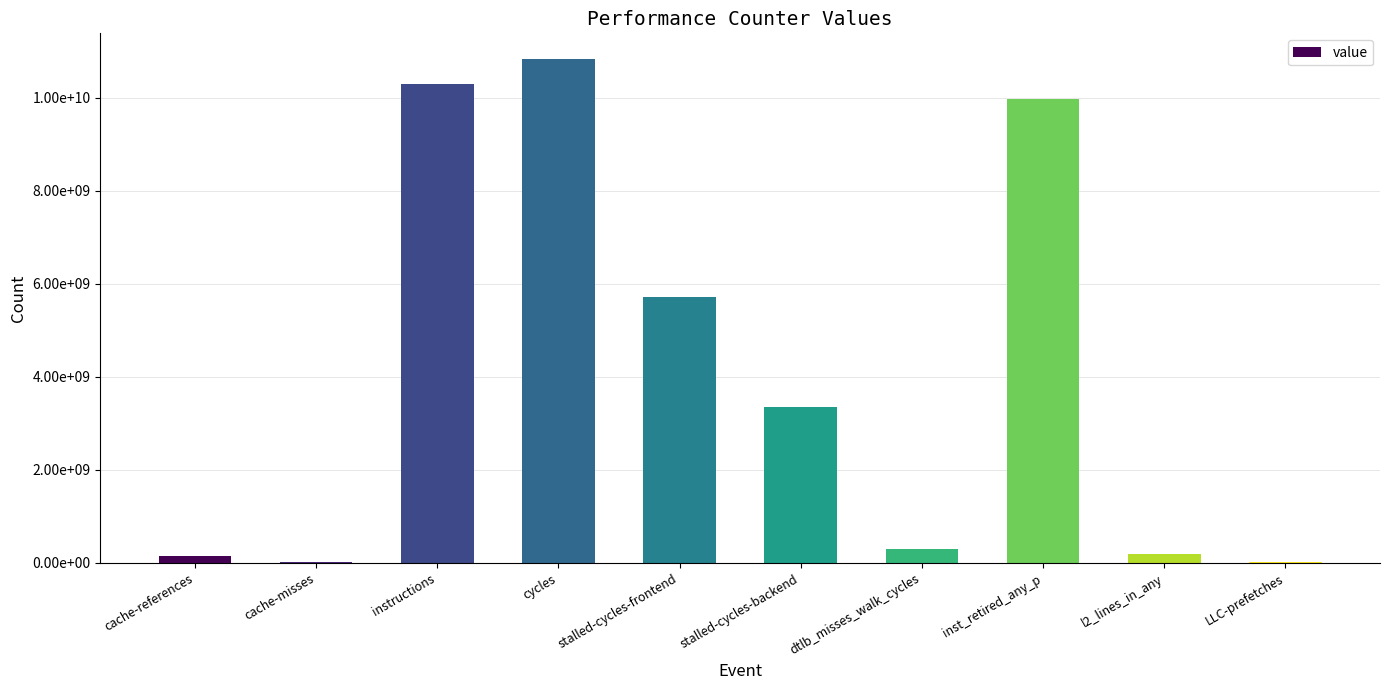

The value at cache-references is 221512697. True or false?

False